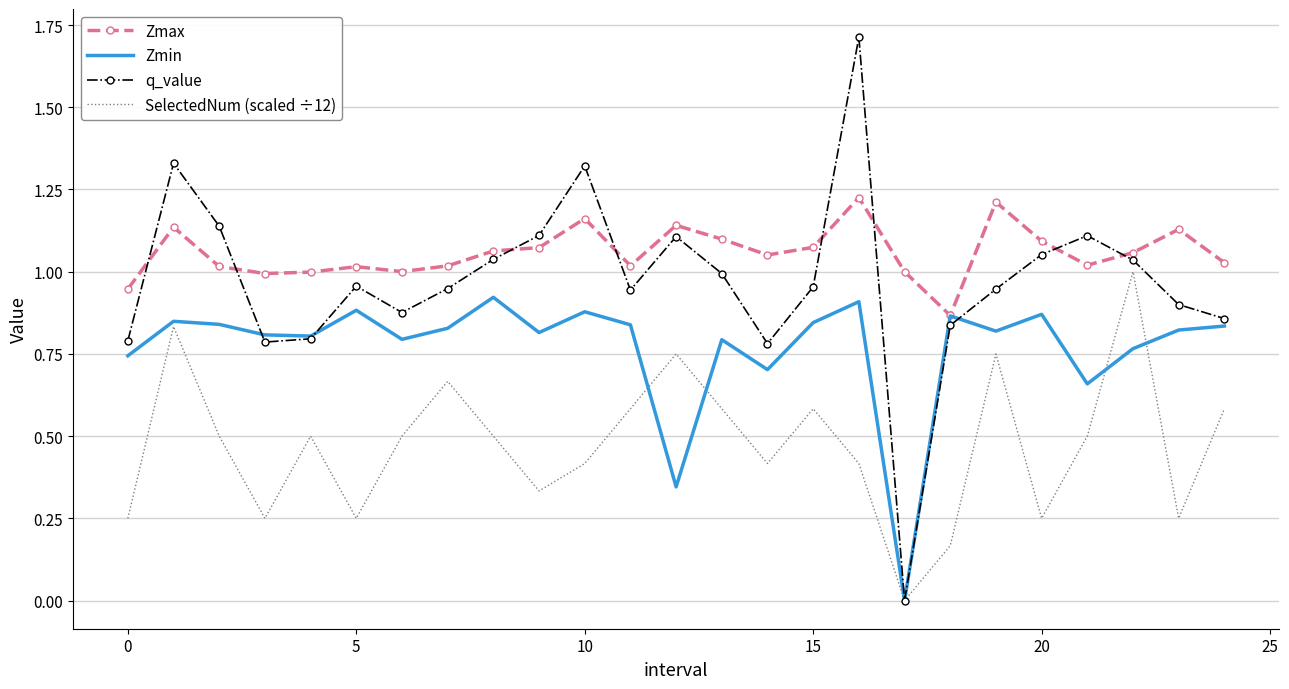

Rank the series by their maximum value, from highest to lowest.

q_value, Zmax, SelectedNum (scaled ÷12), Zmin